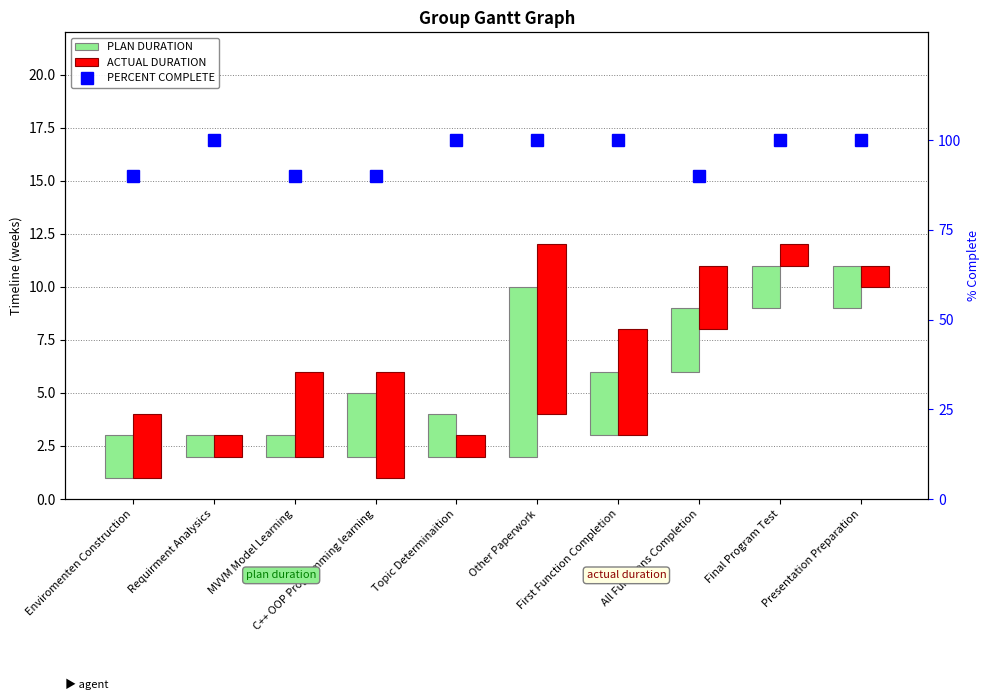

What is the label of the 3rd bar from the left?

MVVM Model Learning